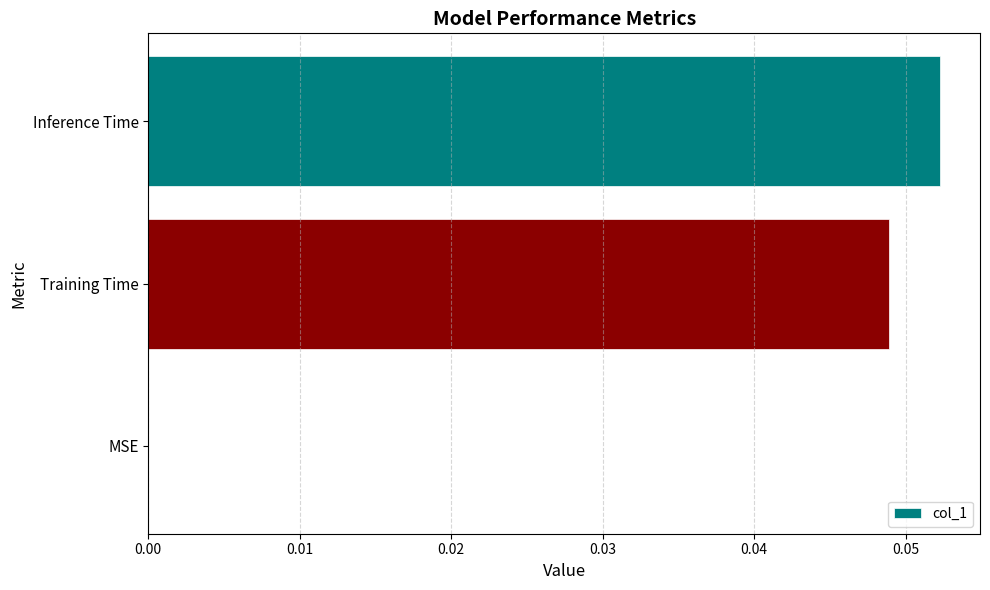

Between Training Time and MSE, which is larger?

Training Time